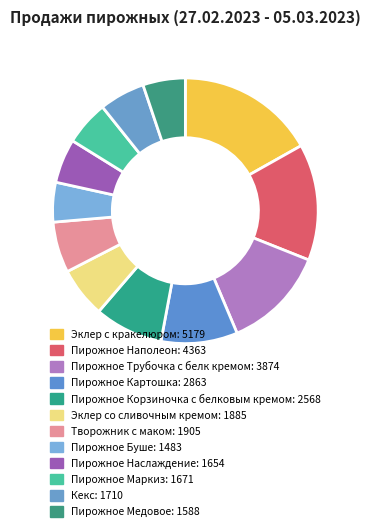

Is it true that Эклер с кракелюром is 9% of the pie?

False